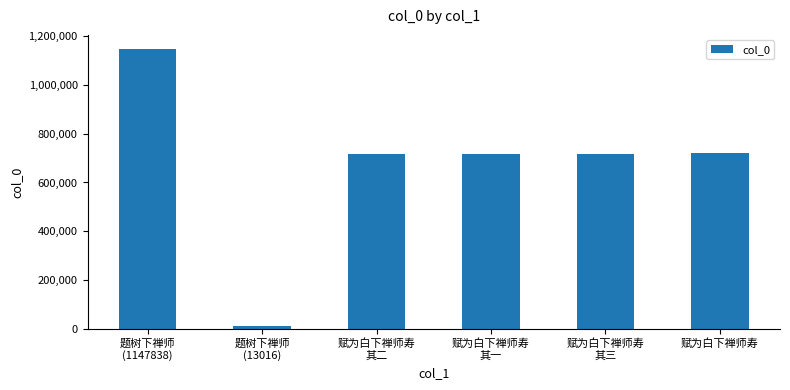

Where does the data first go above 716754?

题树下禅师
(1147838)